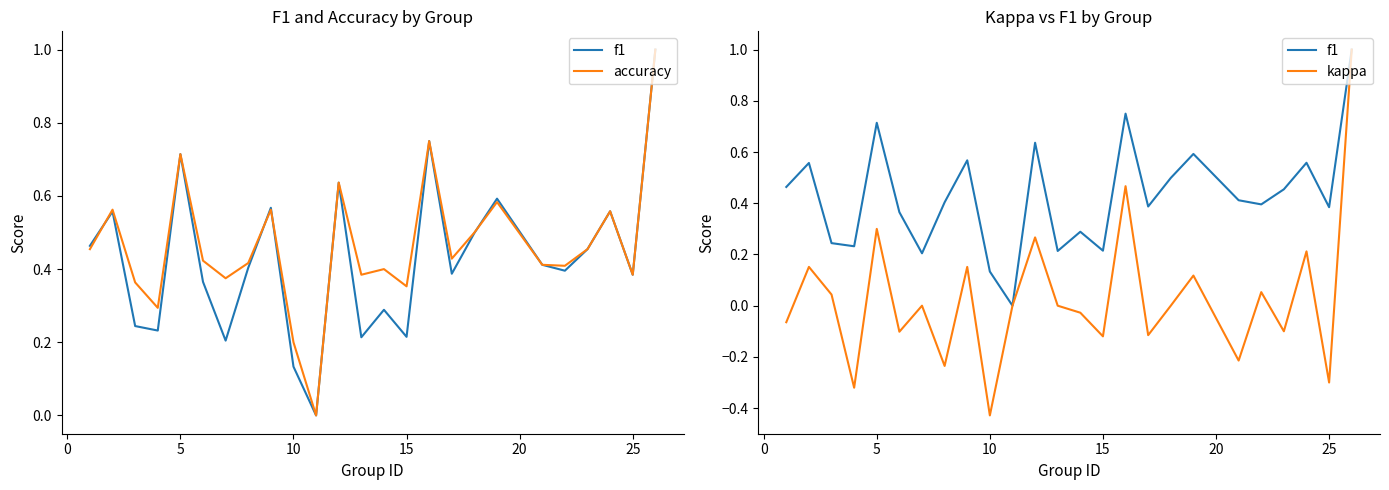

True or false: accuracy and f1 cross at least once.

True